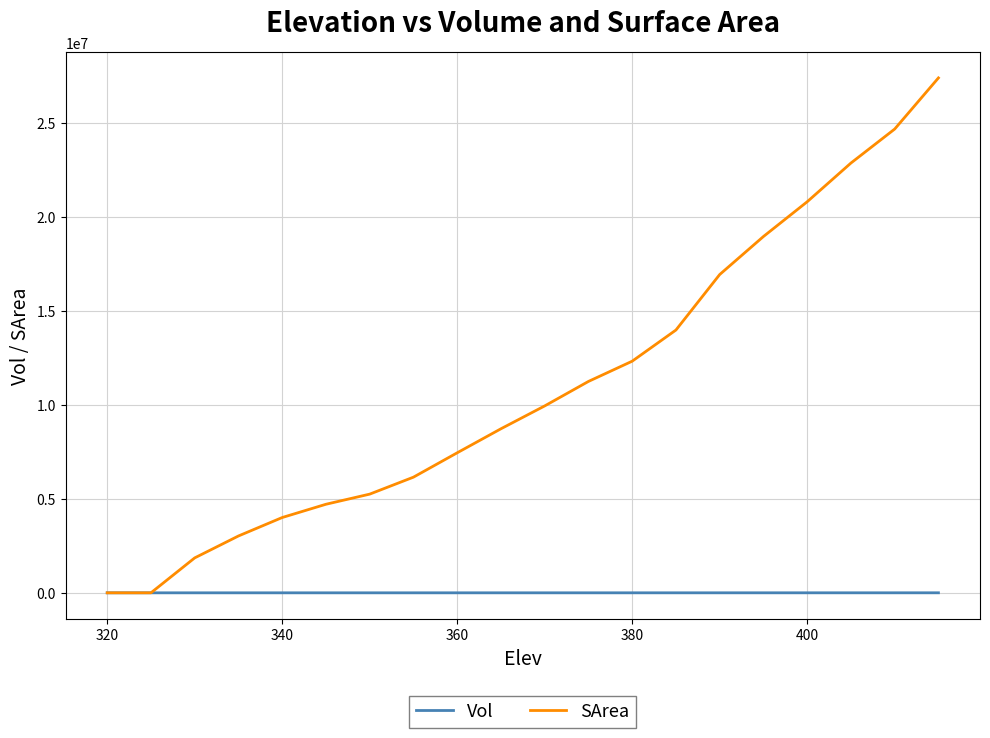

Which series has the largest total across all categories?

SArea